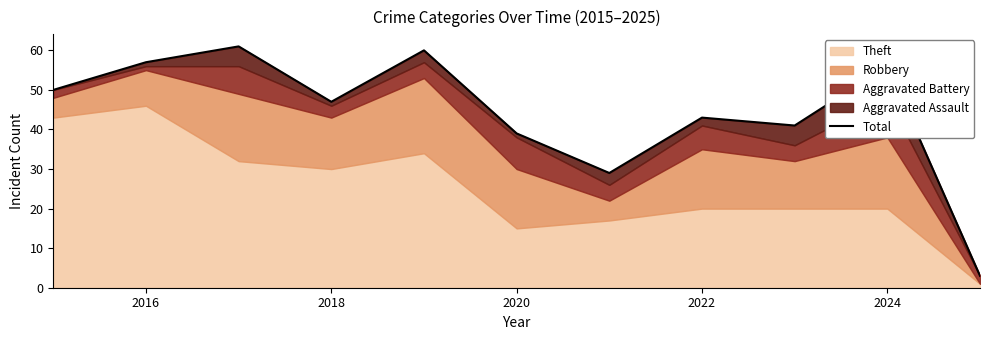

How many lines are shown in the chart?

1